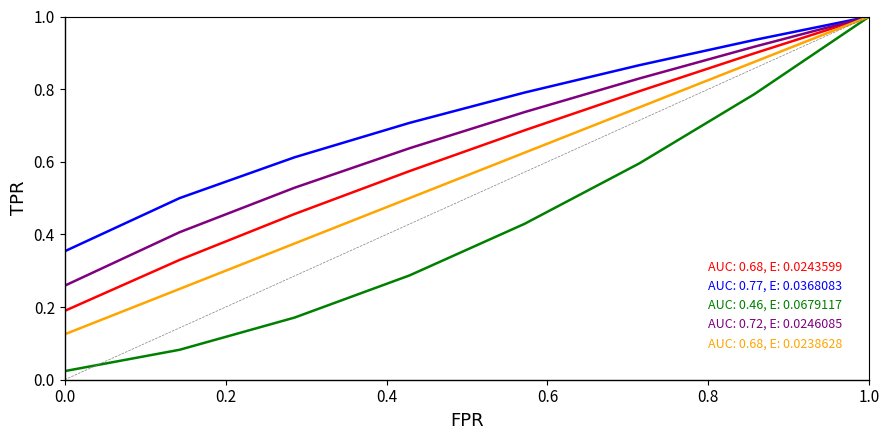

What is the greatest value displayed?

1.0